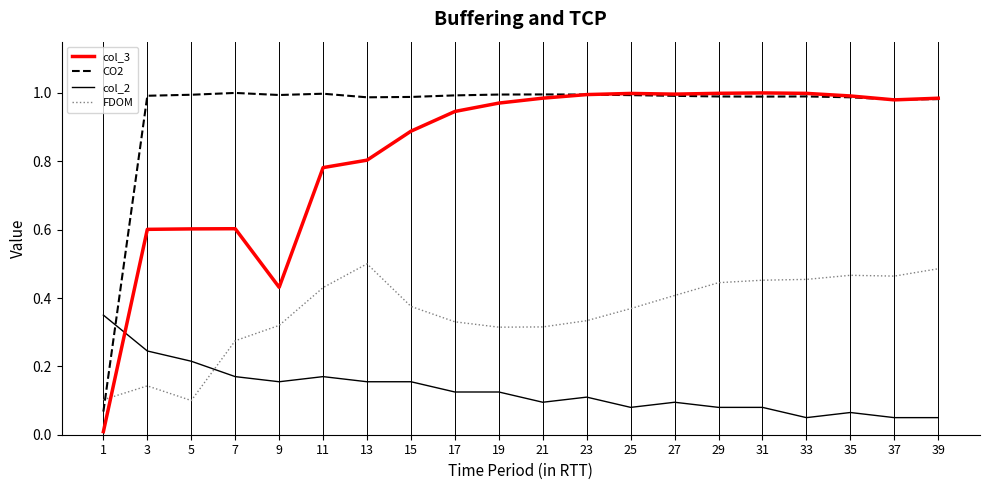

How many times do FDOM and col_3 cross each other?

1